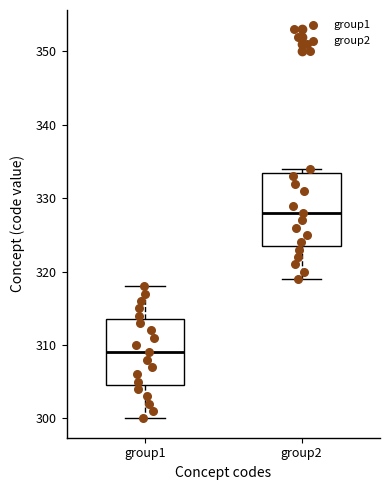

Reading left to right, transcribe this box plot: for each box, give where its median line is, the range the box spans, and where its two whiskers end, as read against the y-axis. The values are not printed on the chart, so give them approximately, as read against the axis.

group1: median 309, box 305 to 314, whiskers 300 to 318
group2: median 328, box 324 to 334, whiskers 319 to 334 (just above the box's upper edge)